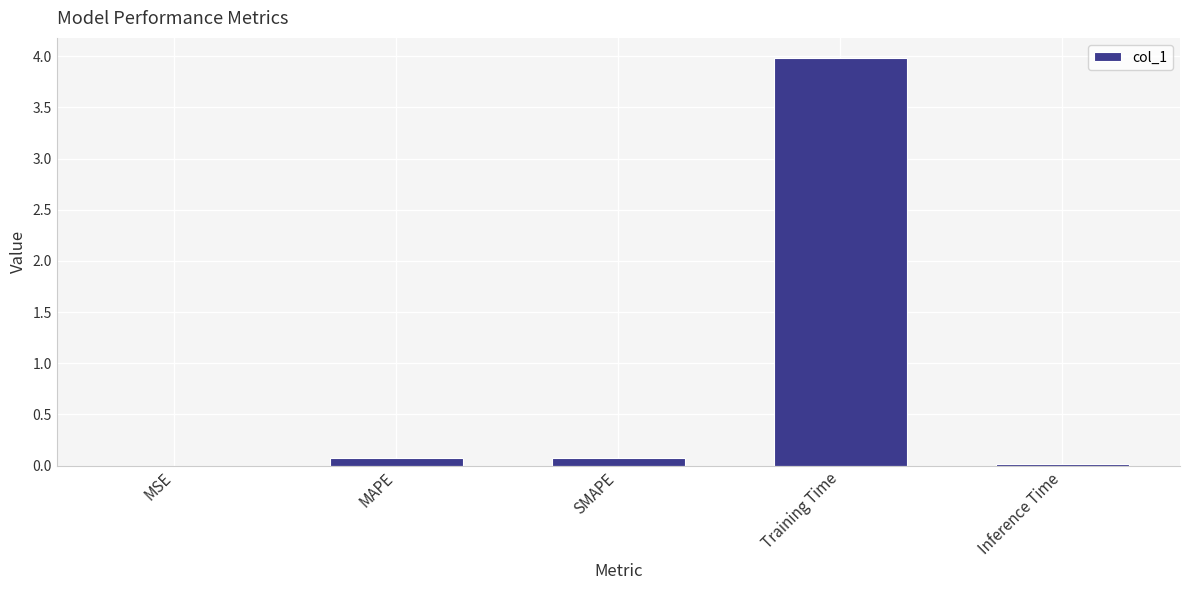

What value does the data have at Training Time?

4.0